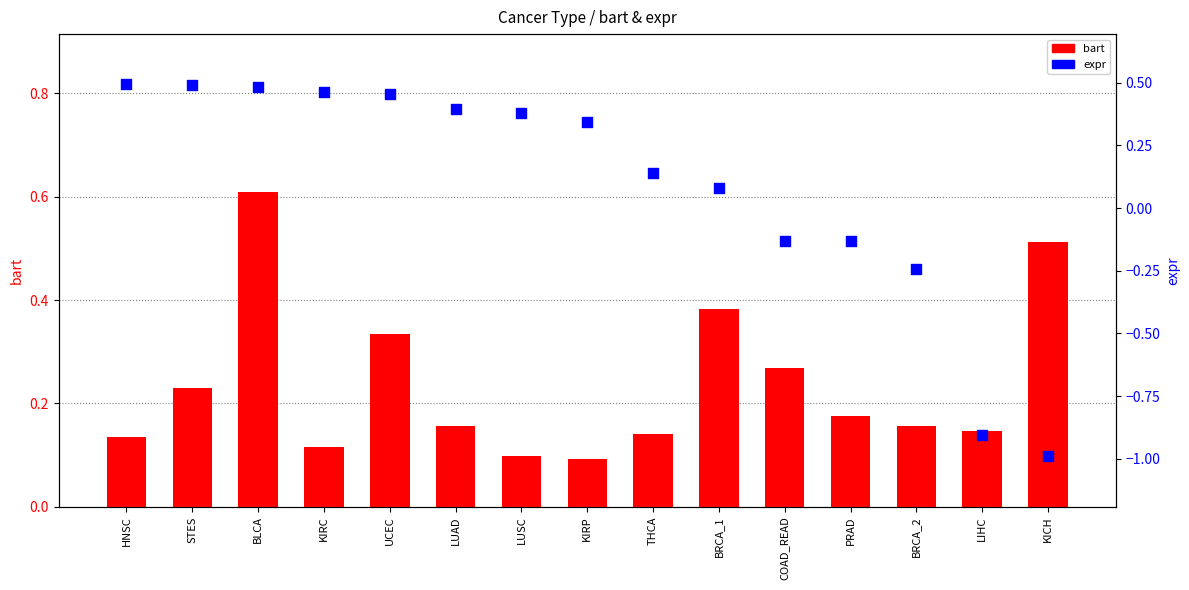

What are all the series names shown in the legend?

bart, expr